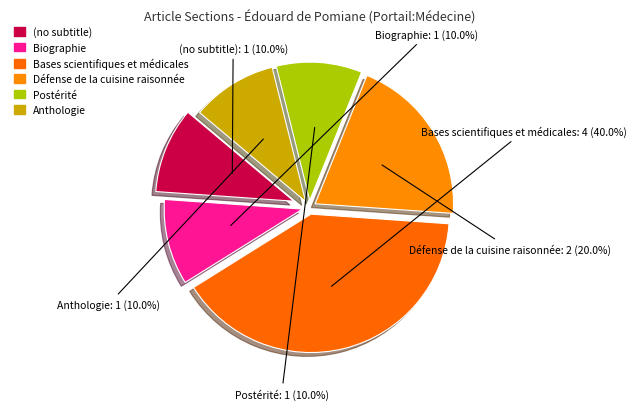

Which slice is the smallest?

(no subtitle)